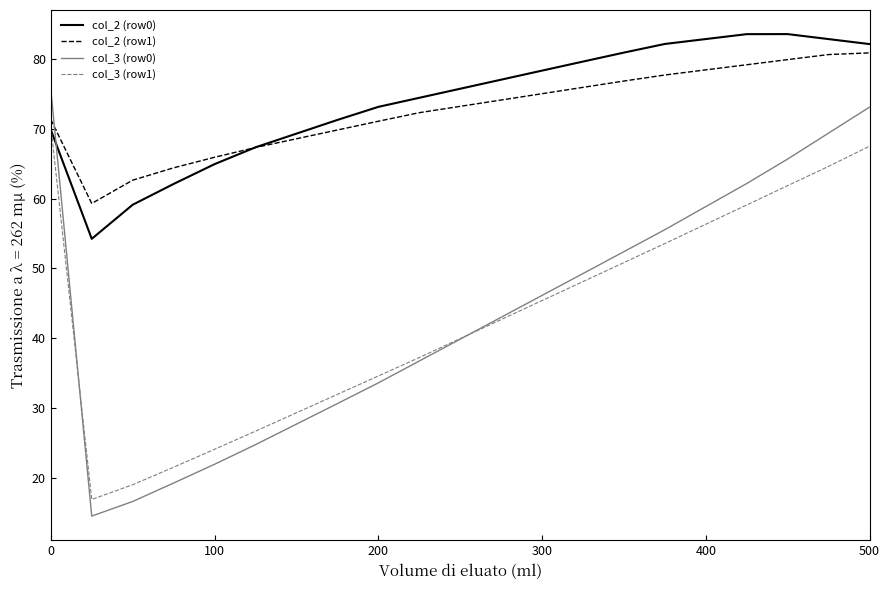

Which series has the largest range (max minus min)?

col_3 (row0)